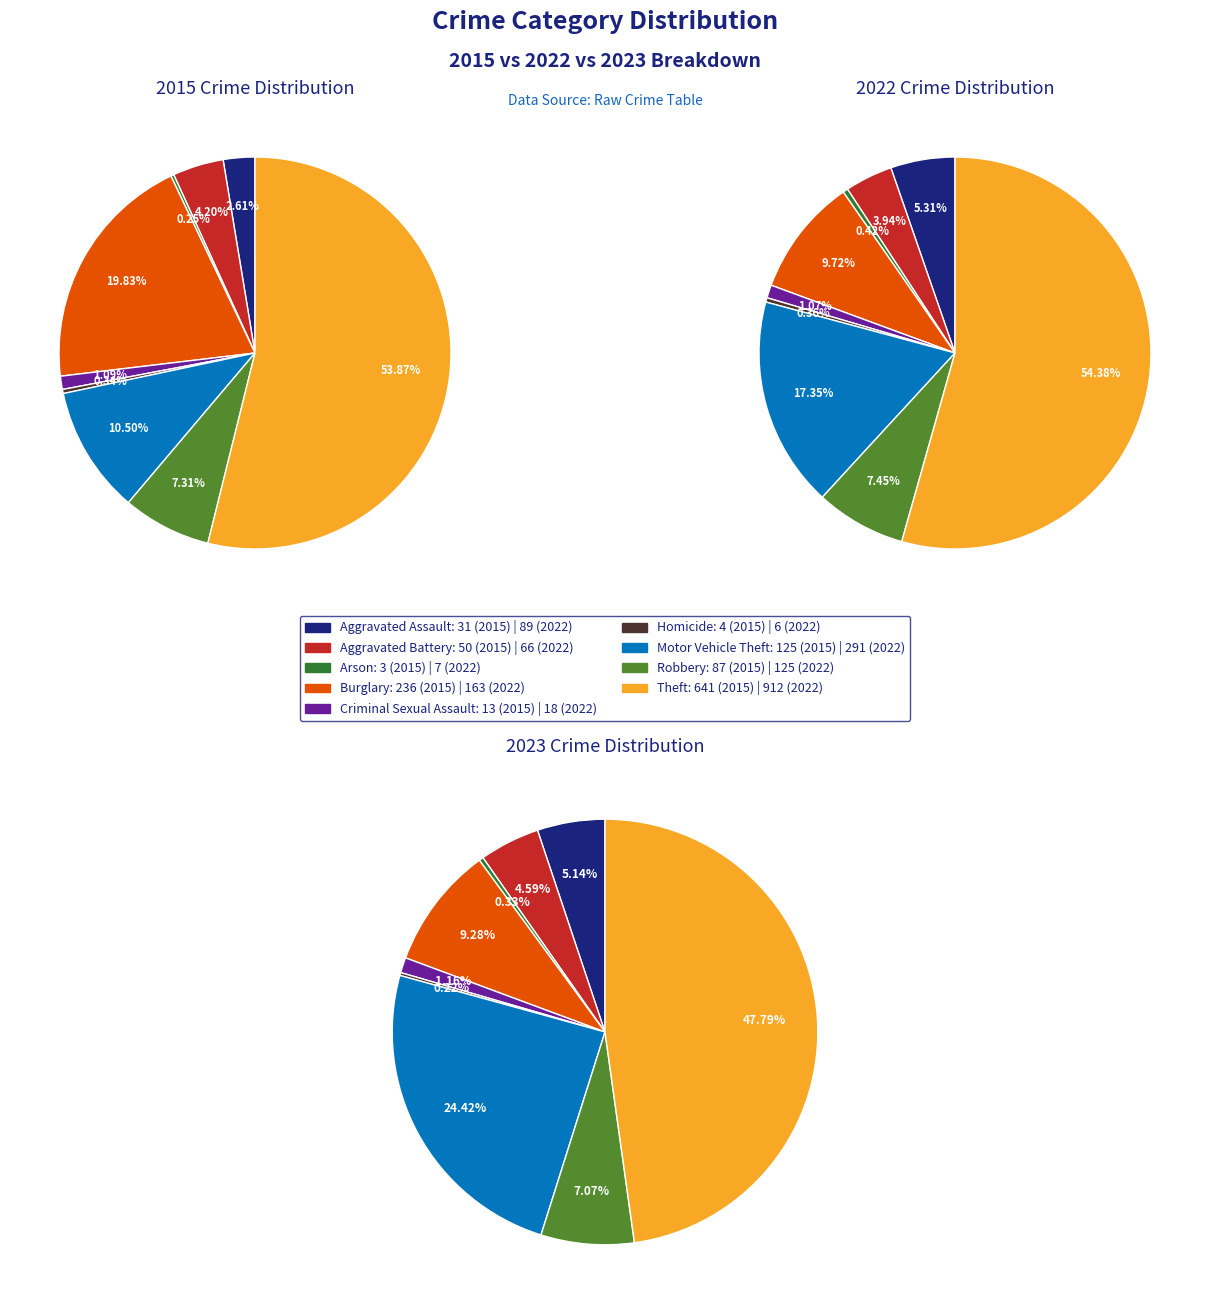

Which category has the smallest portion of the pie?

Arson